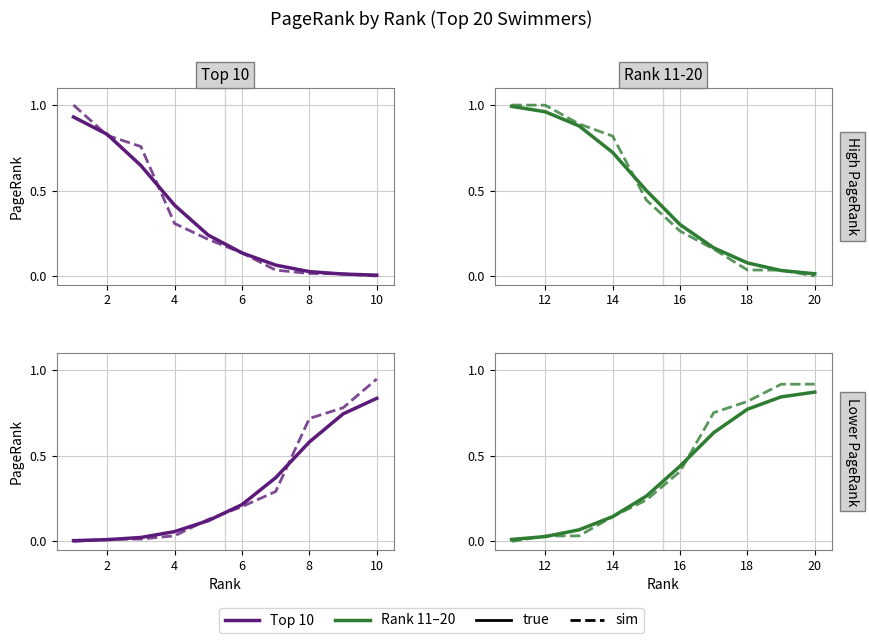

Does the chart display data point markers on the line(s)?

No